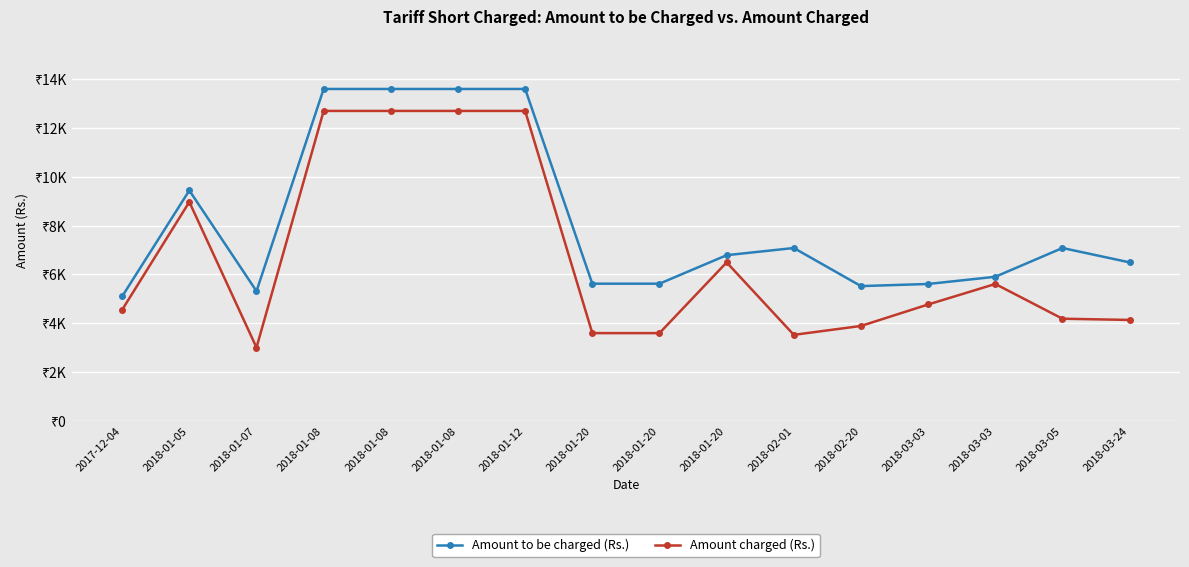

What is the label of the 6th point from the right?

2018-02-01